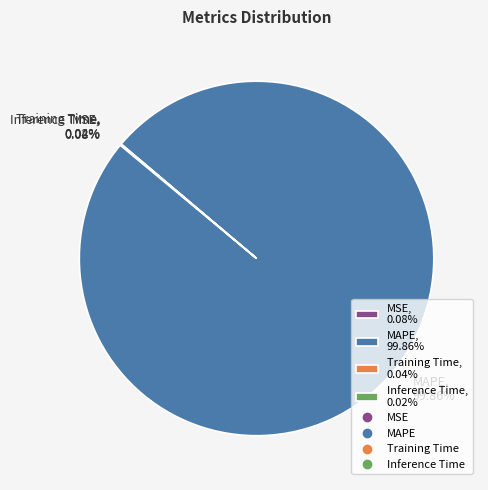

Does MAPE, 99.86% account for over 50% of the chart?

Yes